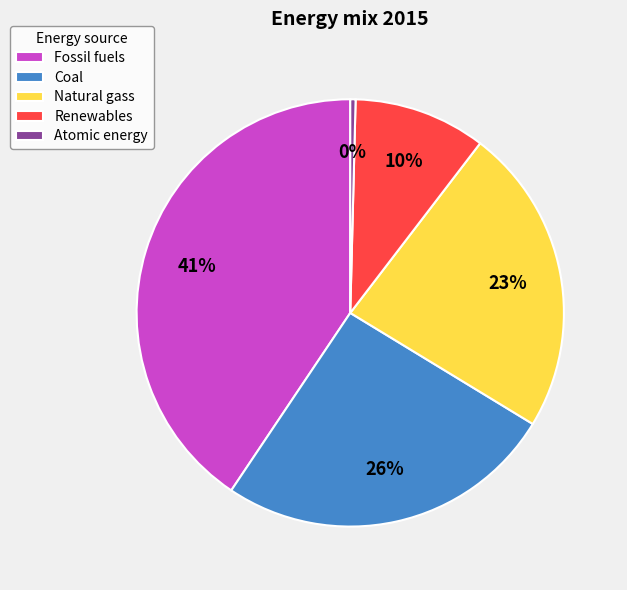

Rank the categories by value from highest to lowest.

Fossil fuels, Coal, Natural gass, Renewables, Atomic energy